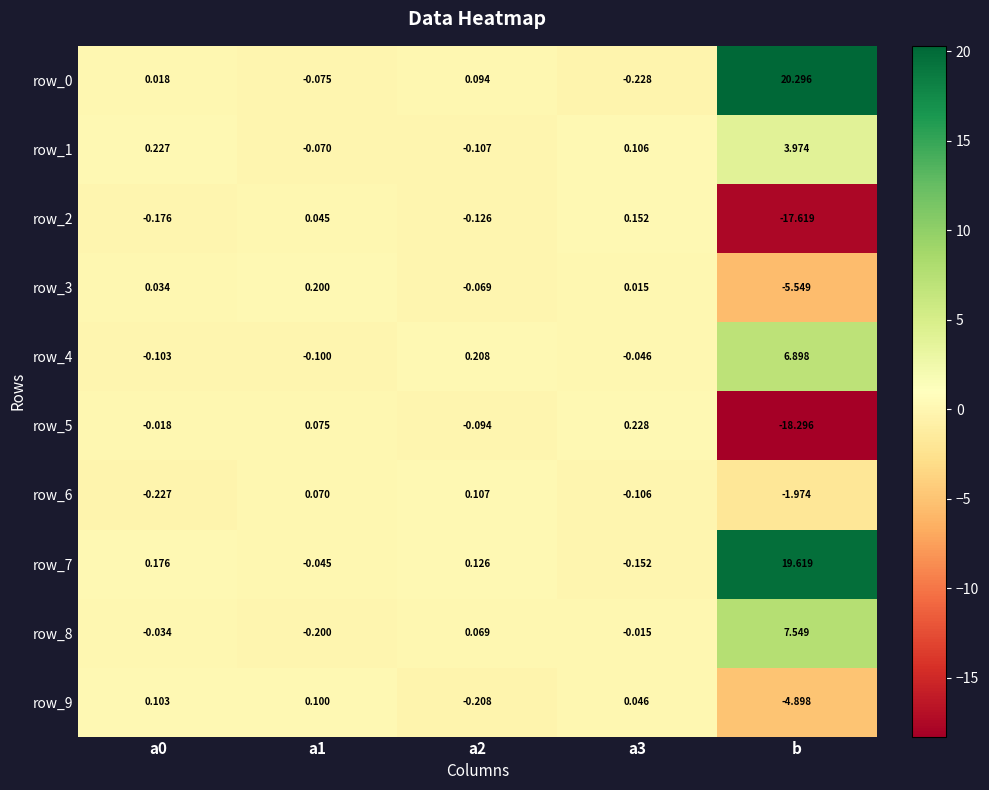

Which label corresponds to the smallest value in the chart?

b